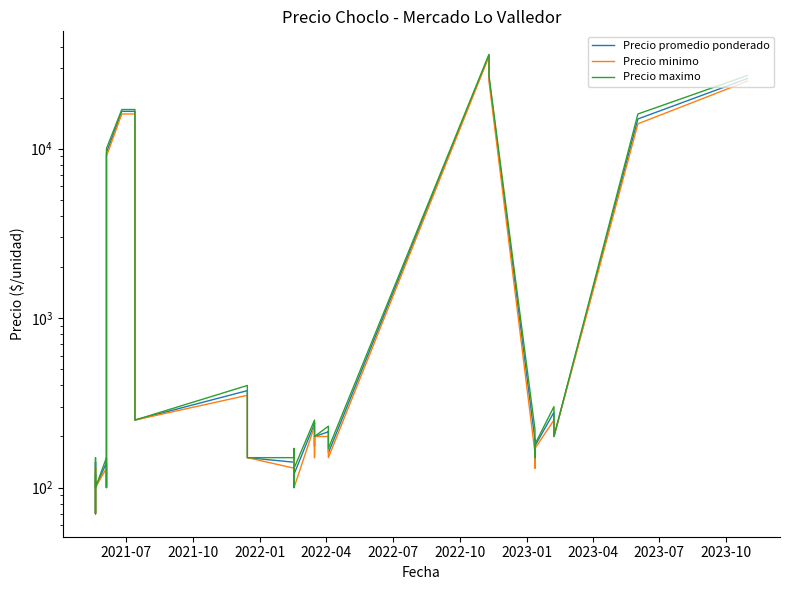

List the series in order of their peak value, lowest first.

Precio minimo, Precio promedio ponderado, Precio maximo